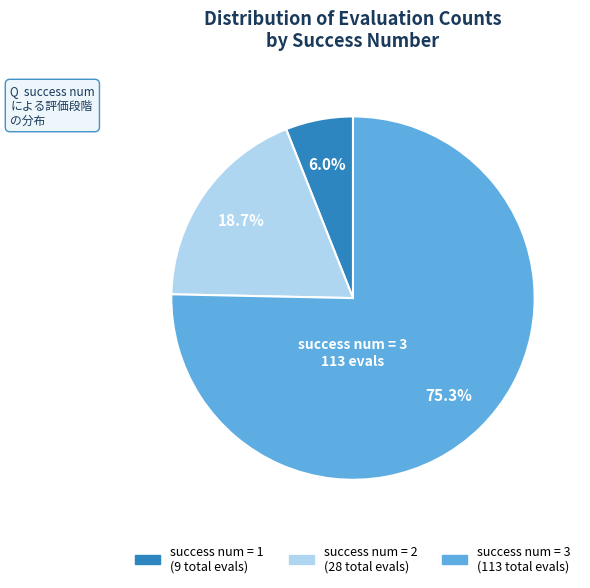

Is there any slice that represents more than half of the pie?

Yes